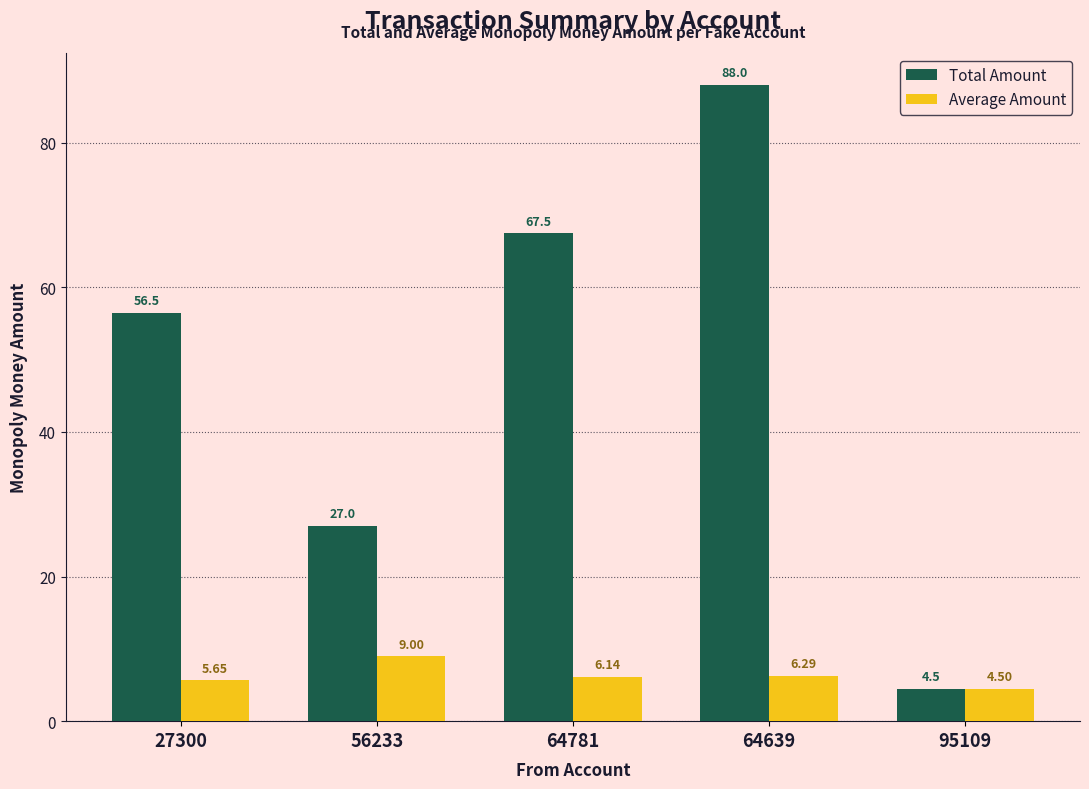

How many groups of bars are there?

5